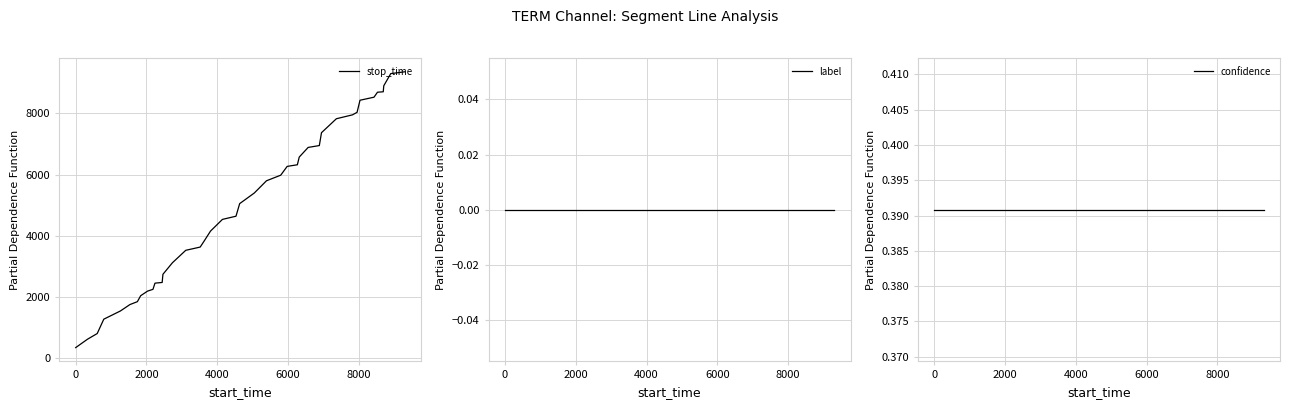

What is the difference between the maximum and minimum values in the stop_time series?

9030